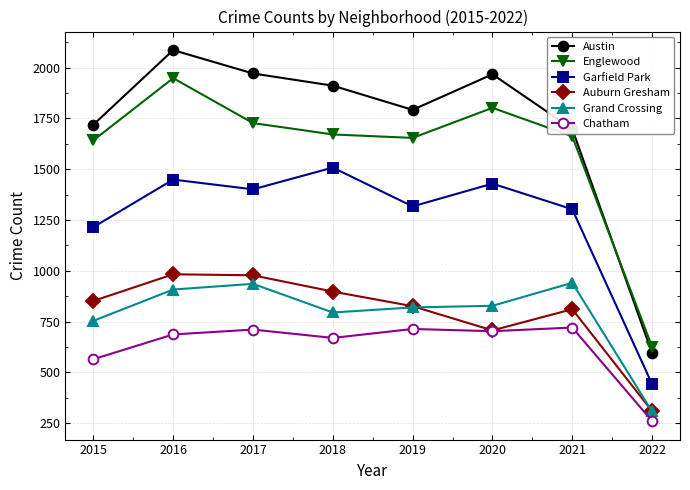

Which series has the largest total across all categories?

Austin